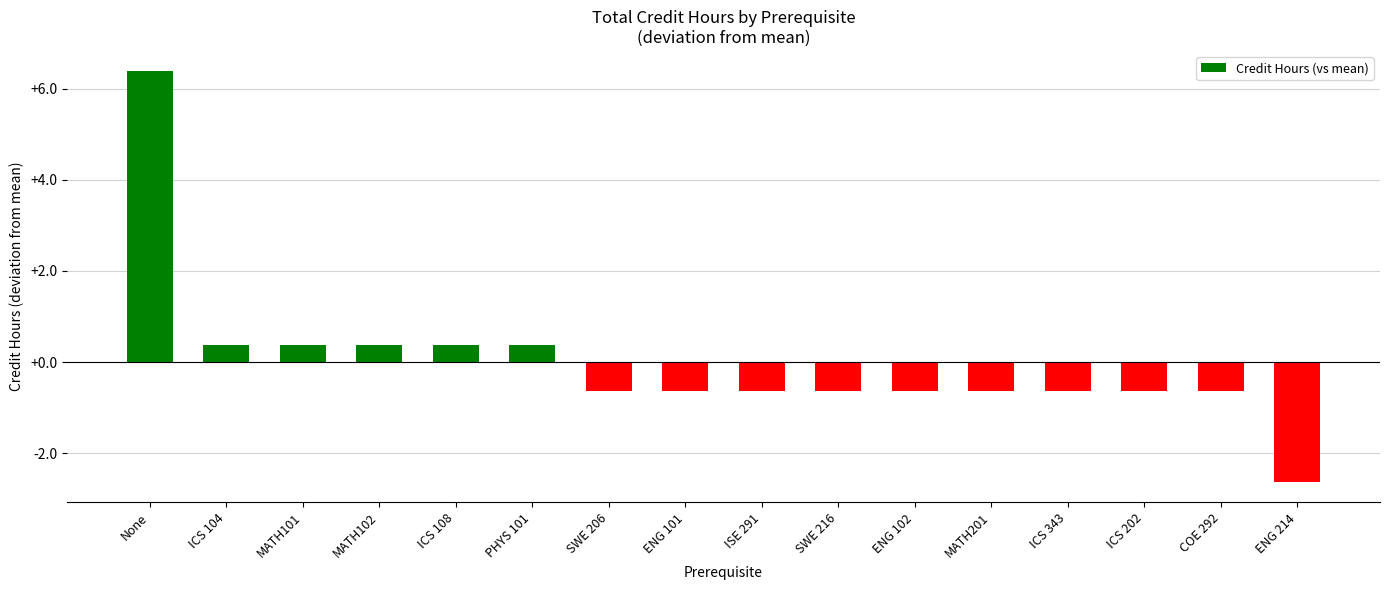

What is the difference between the second highest and second lowest values?

1.0